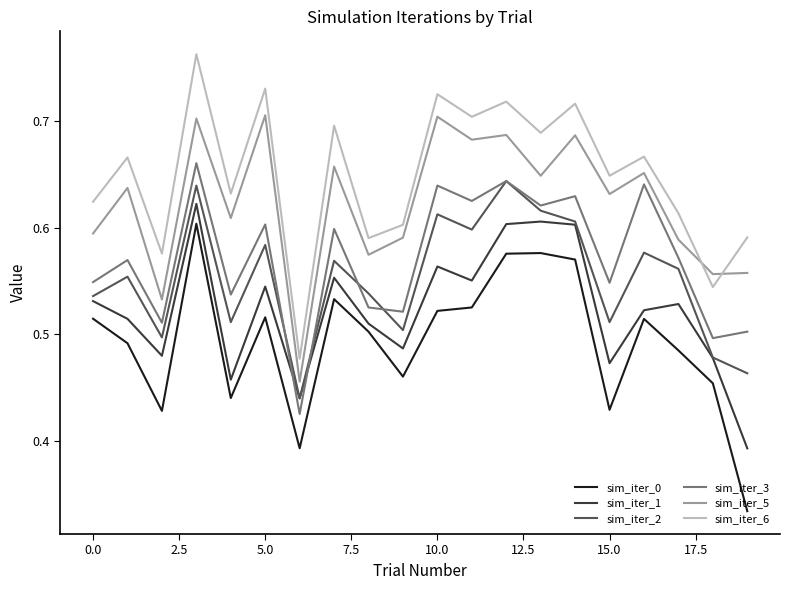

True or false: sim_iter_1 and sim_iter_5 cross at least once.

False